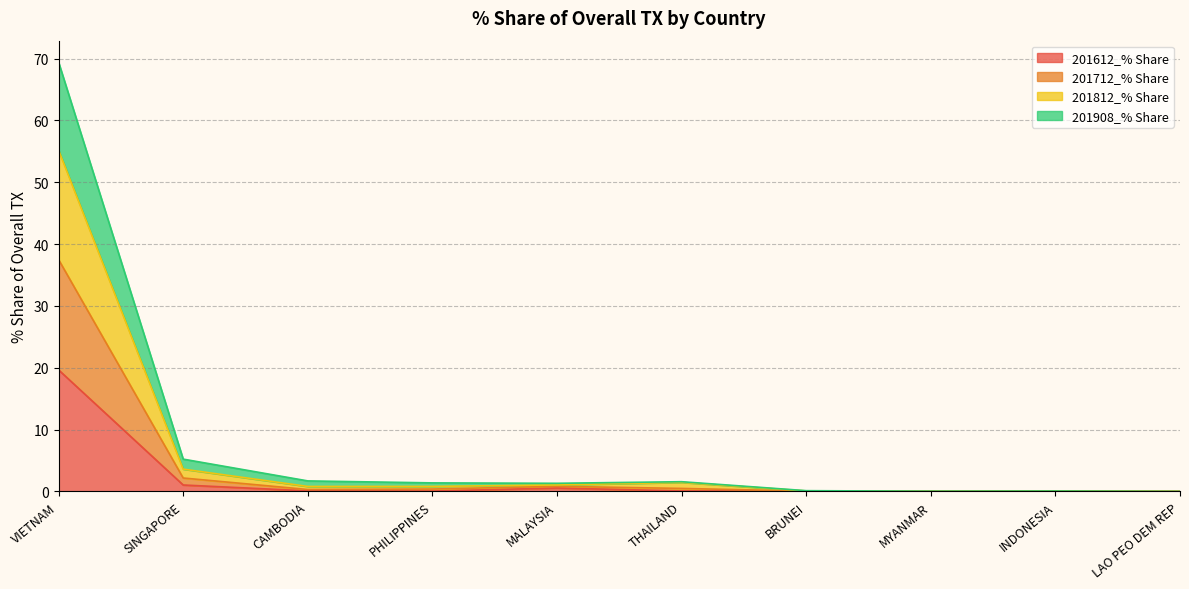

What are all the series names shown in the legend?

201612_% Share, 201712_% Share, 201812_% Share, 201908_% Share